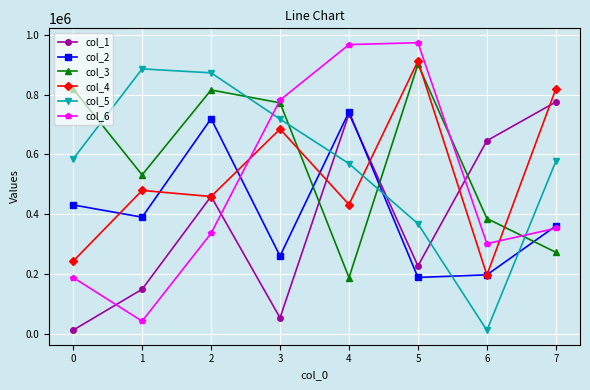

What is the value of the col_2 point at the 5th from the left?

742671